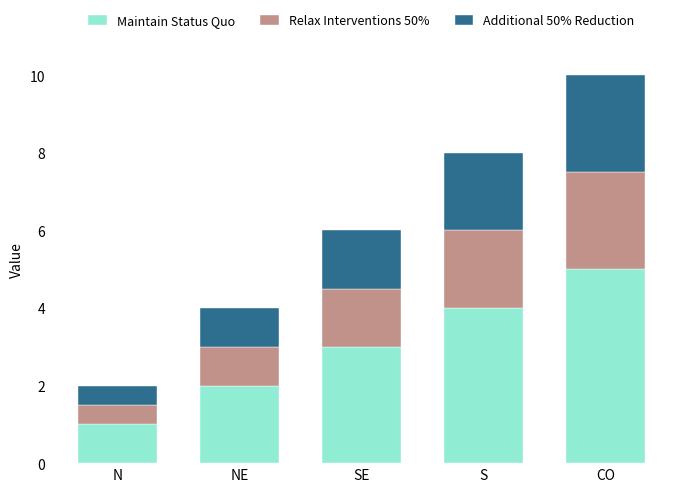

At which category is the sum across all series the highest?

CO